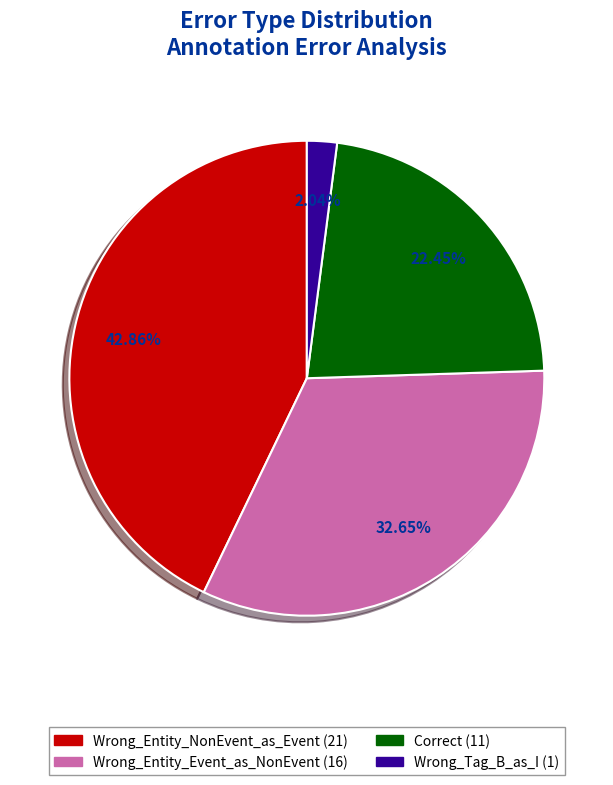

The Wrong_Entity_Event_as_NonEvent slice represents 19% of the pie. True or false?

False